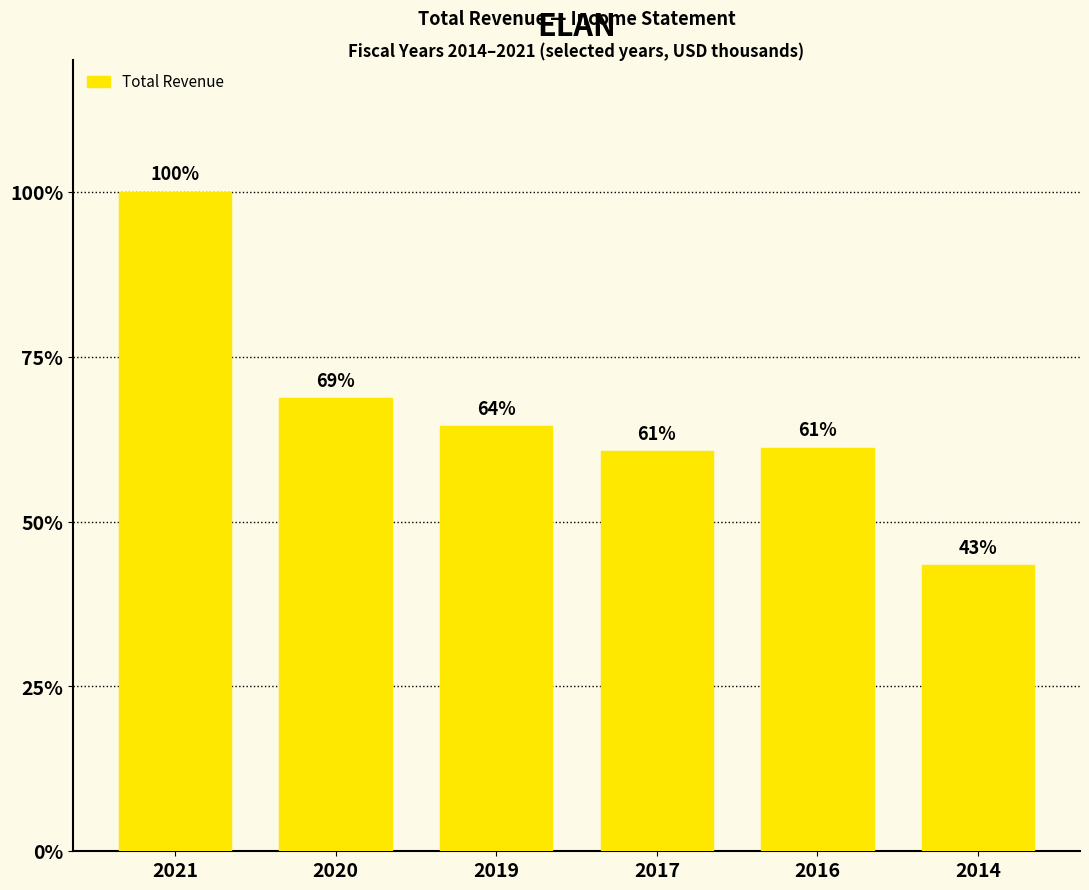

What is the difference between the values at 2020 and 2014?

1207300